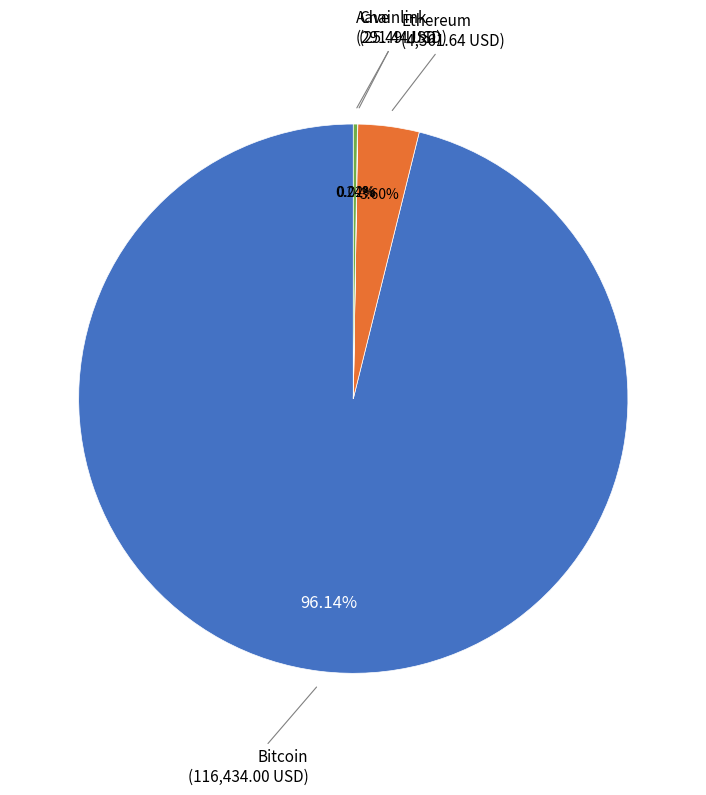

What is the majority slice?

Bitcoin